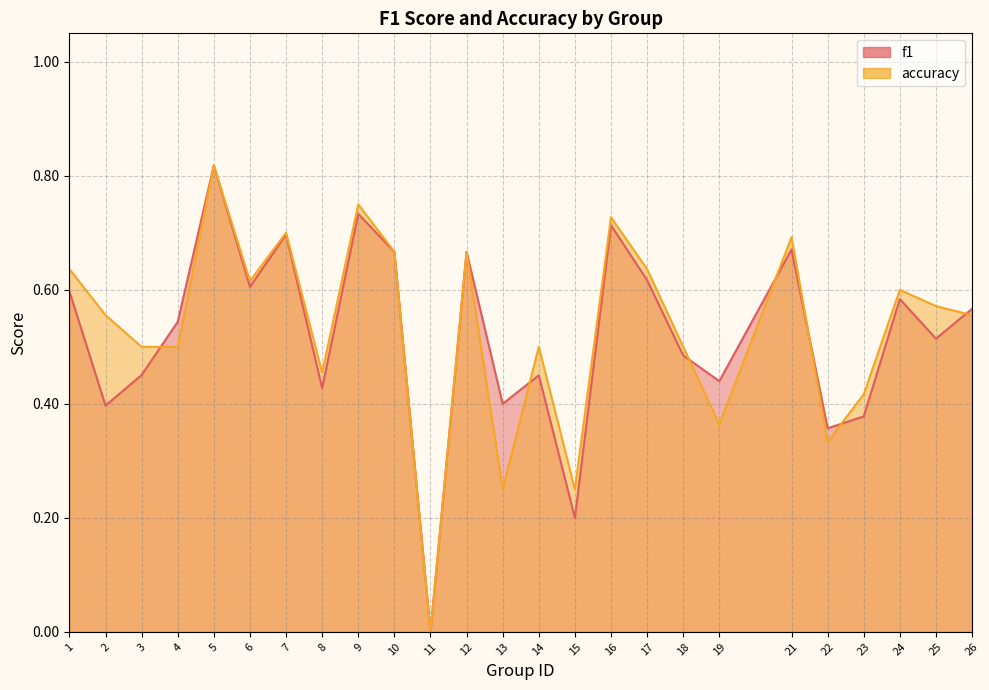

What are all the series names shown in the legend?

f1, accuracy